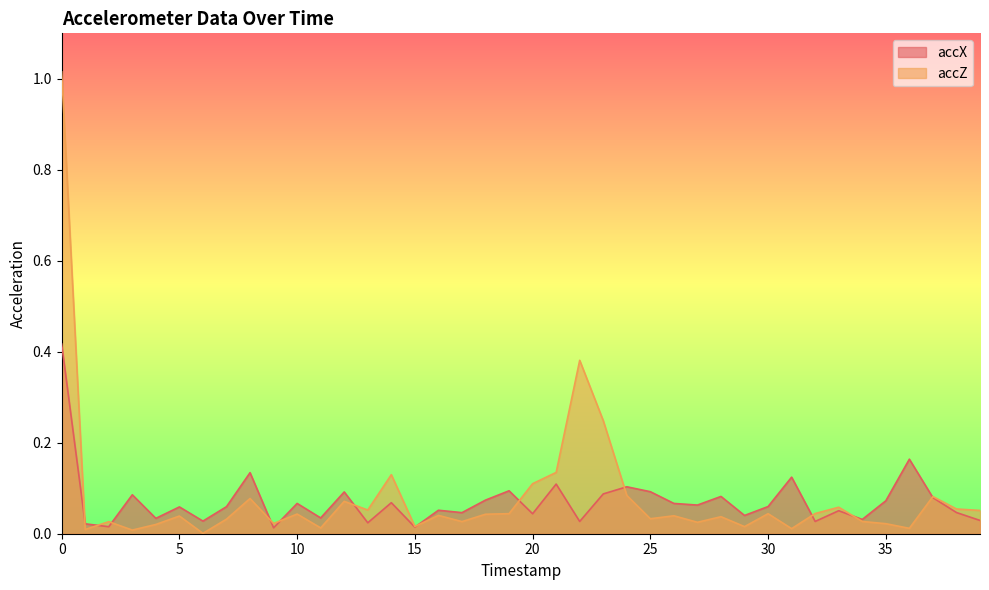

What are all the series names shown in the legend?

accX, accZ